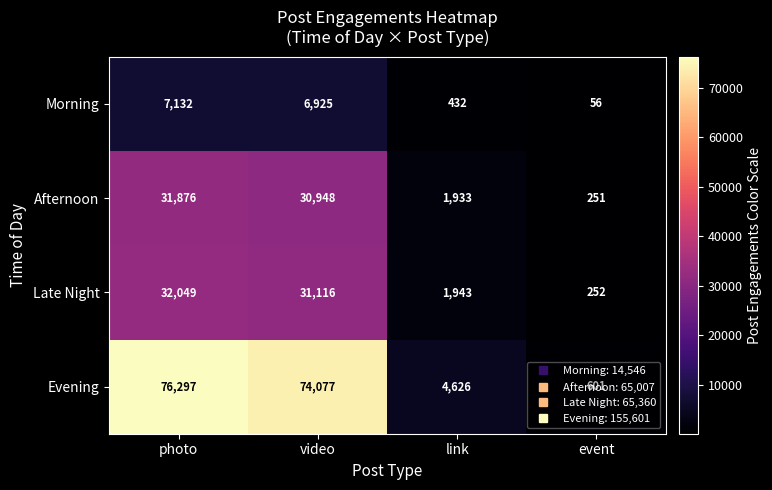

Count the number of categories in the chart.

4